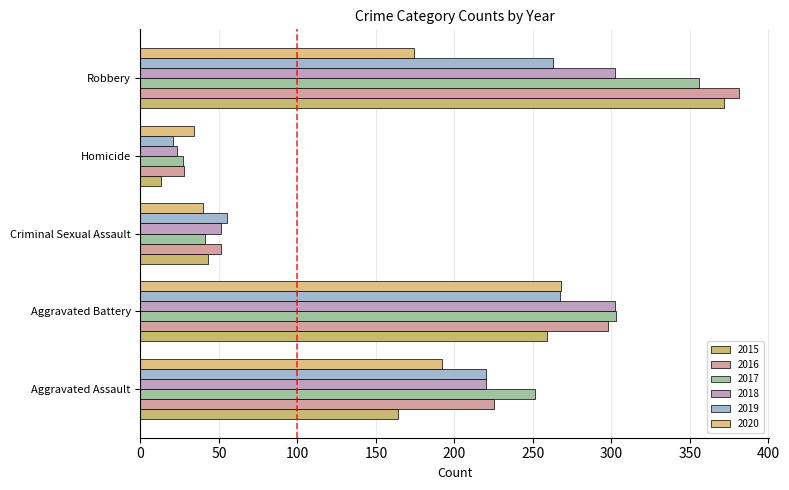

True or false: 2016 has a value of 499 at Robbery.

False